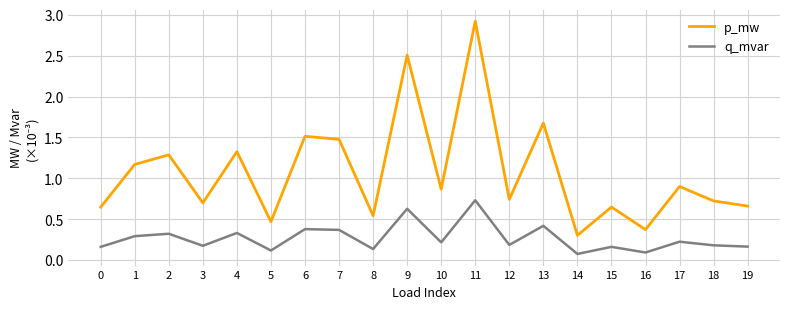

True or false: p_mw has a value of 0.3 at 0.

False